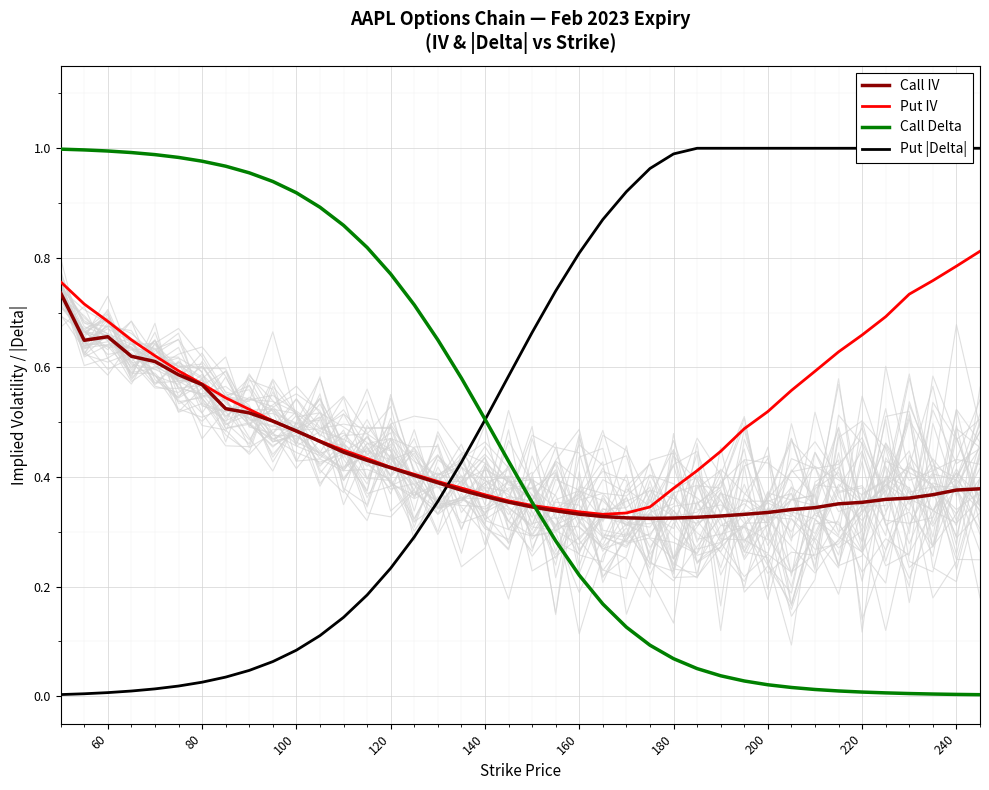

Is the value of Call IV at 120 greater than the value of Put IV at 100?

No